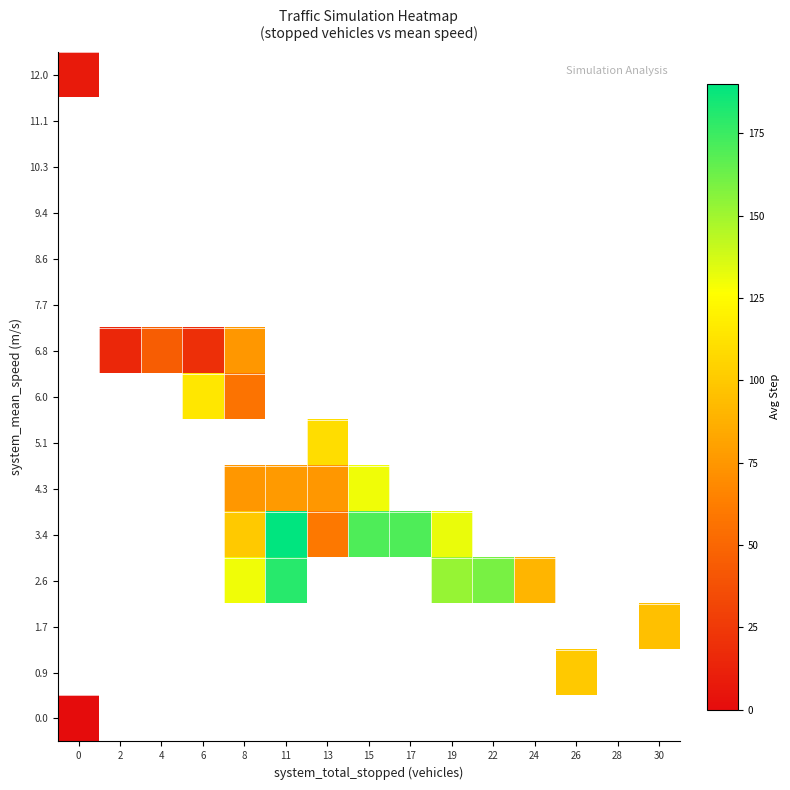

Which category has the highest value across all series?

11